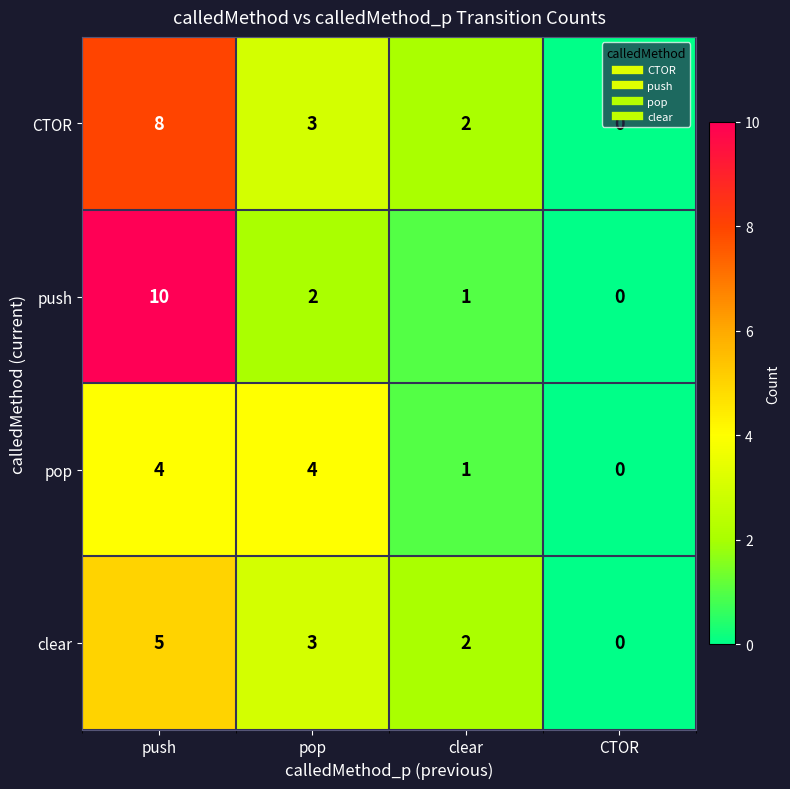

How many categories are shown in the chart?

4